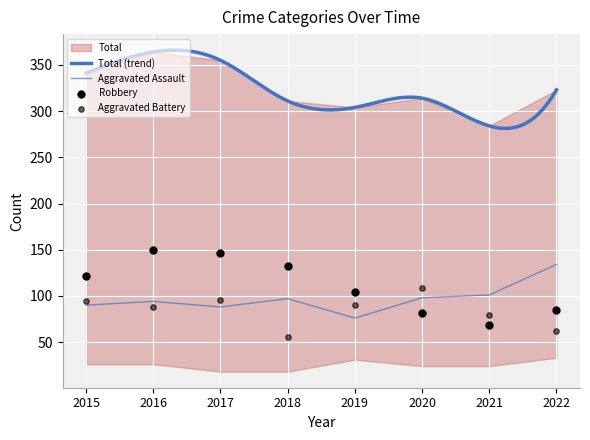

What is the total value across all series at 2018?

284